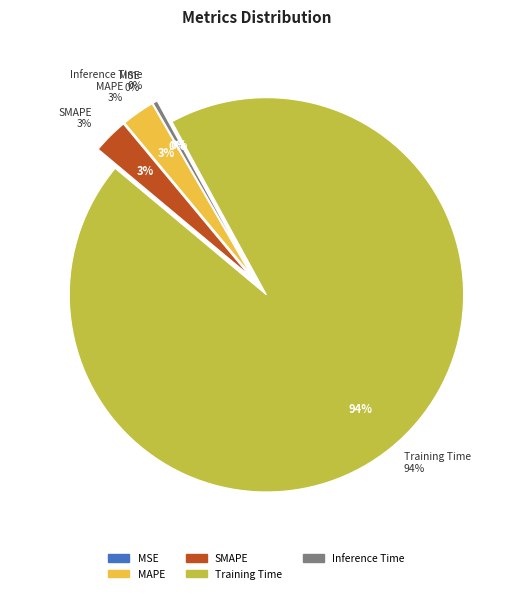

Which slice is the largest?

Training Time